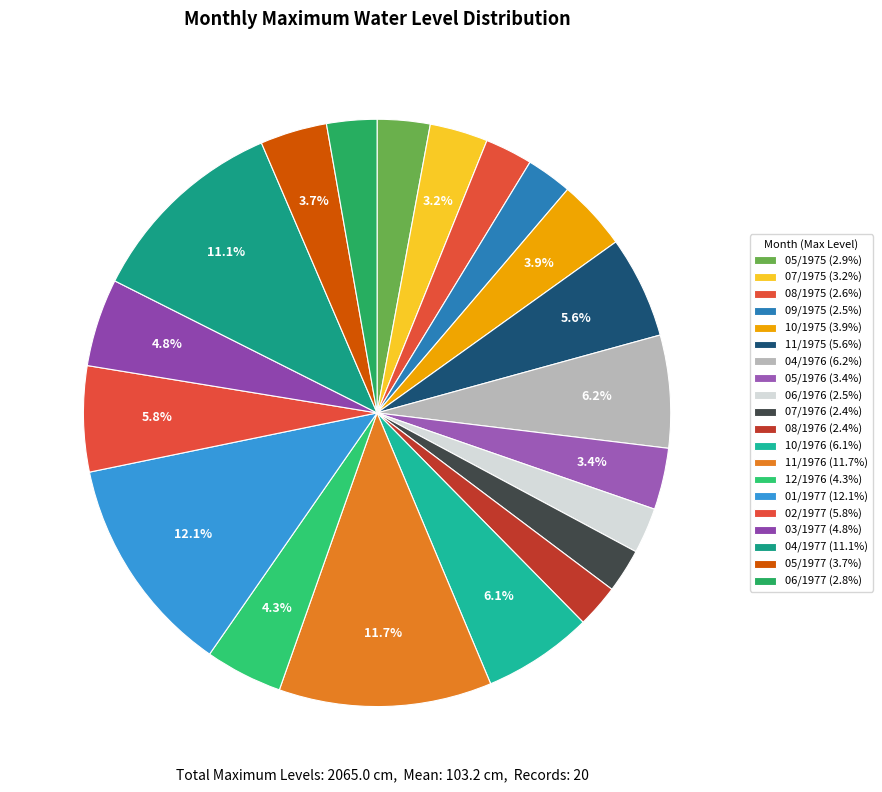

To the nearest percent, what is the difference between the 06/1976 and 03/1977 slice percentages?

2%